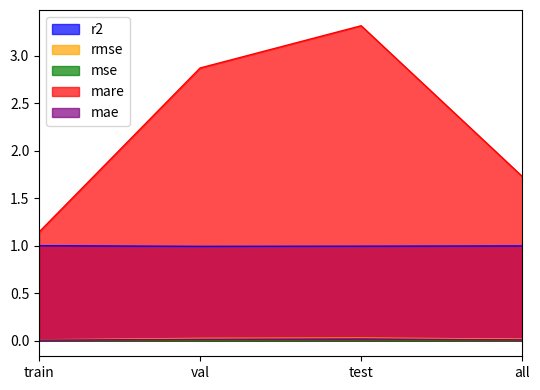

What are all the series names shown in the legend?

r2, rmse, mse, mare, mae